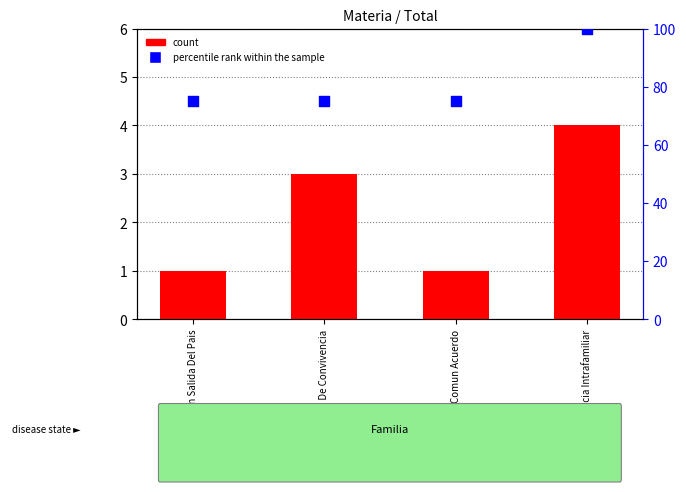

Which series has the largest Y range (max minus min)?

percentile rank within the sample